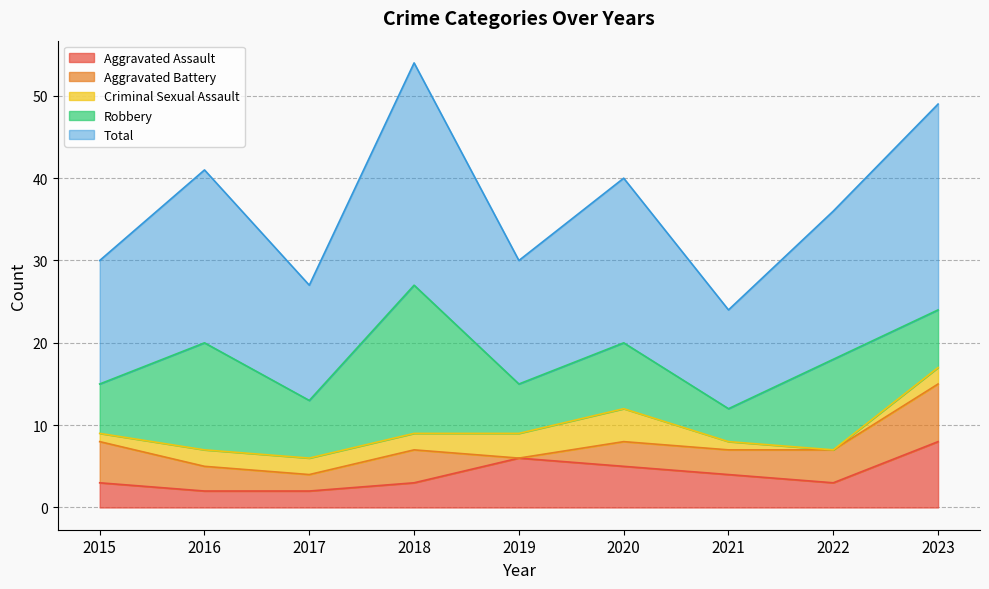

Reading right to left, what are all the values shown in this chart?

Aggravated Assault: 8	3	4	5	6	3	2	2	3
Aggravated Battery: 7	4	3	3	0	4	2	3	5
Criminal Sexual Assault: 2	0	1	4	3	2	2	2	1
Robbery: 7	11	4	8	6	18	7	13	6
Total: 25	18	12	20	15	27	14	21	15